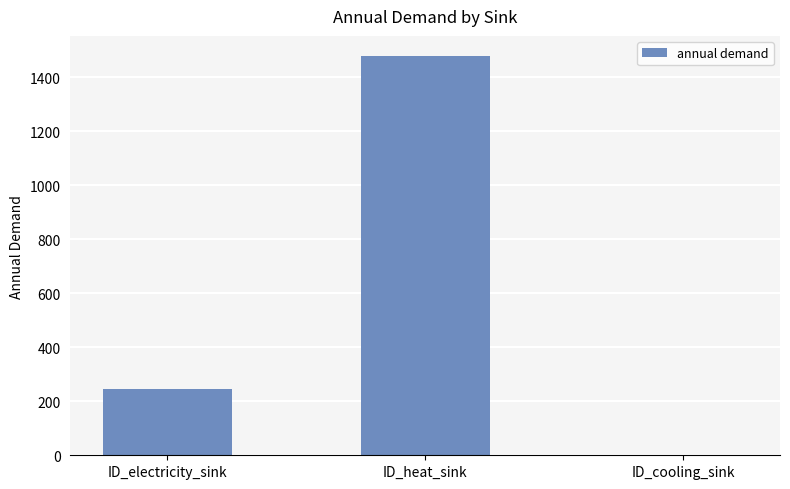

The chart shows a value of 0.0 at ID_cooling_sink. True or false?

True